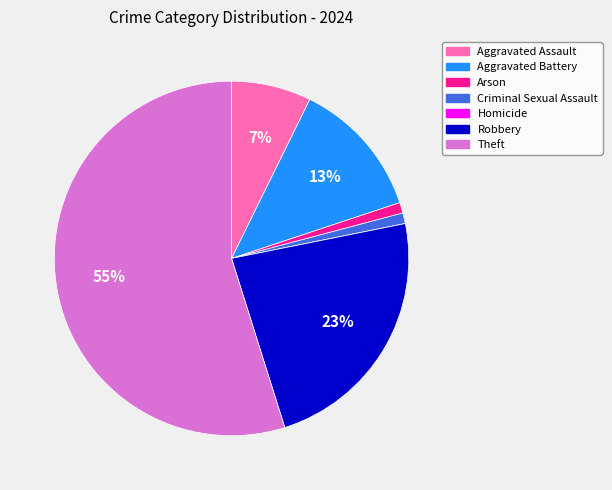

Combined, do Theft and Robbery account for over 50%?

Yes